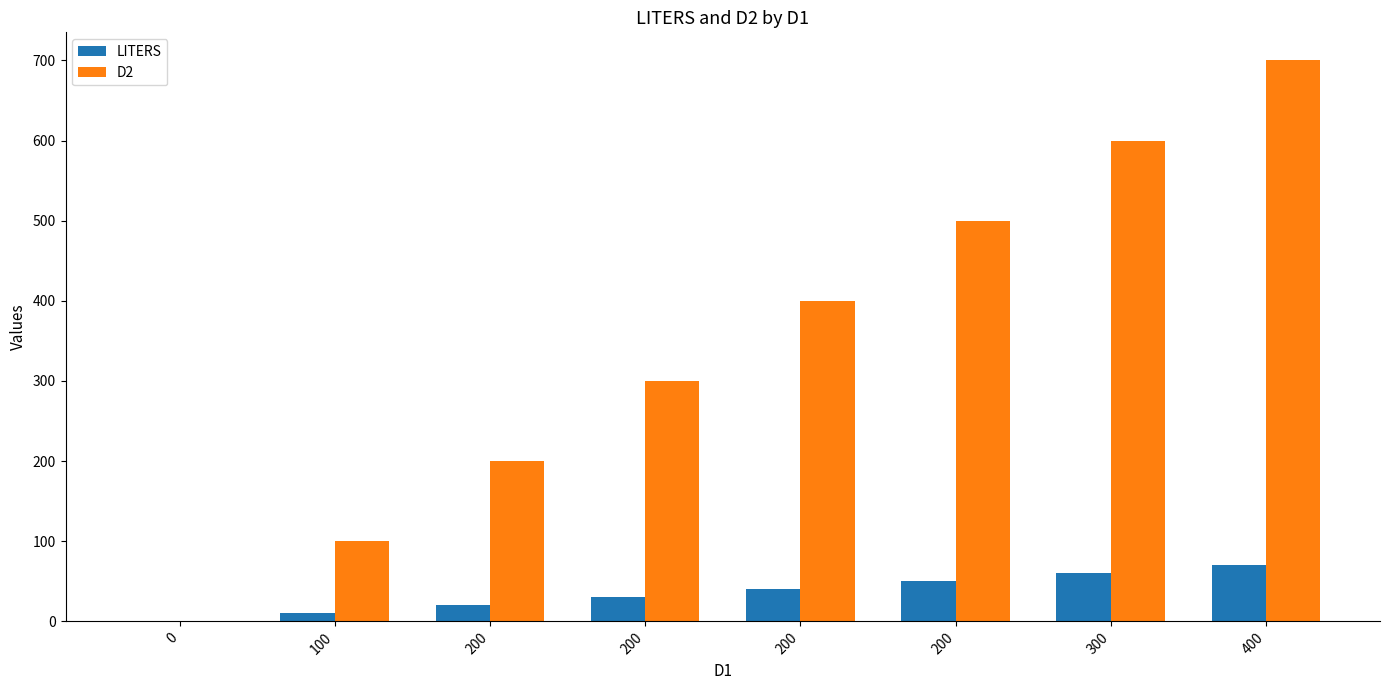

Reading left to right, extract all data points from this chart.

LITERS: 0	10	20	30	40	50	60	70
D2: 0	100	200	300	400	500	600	700